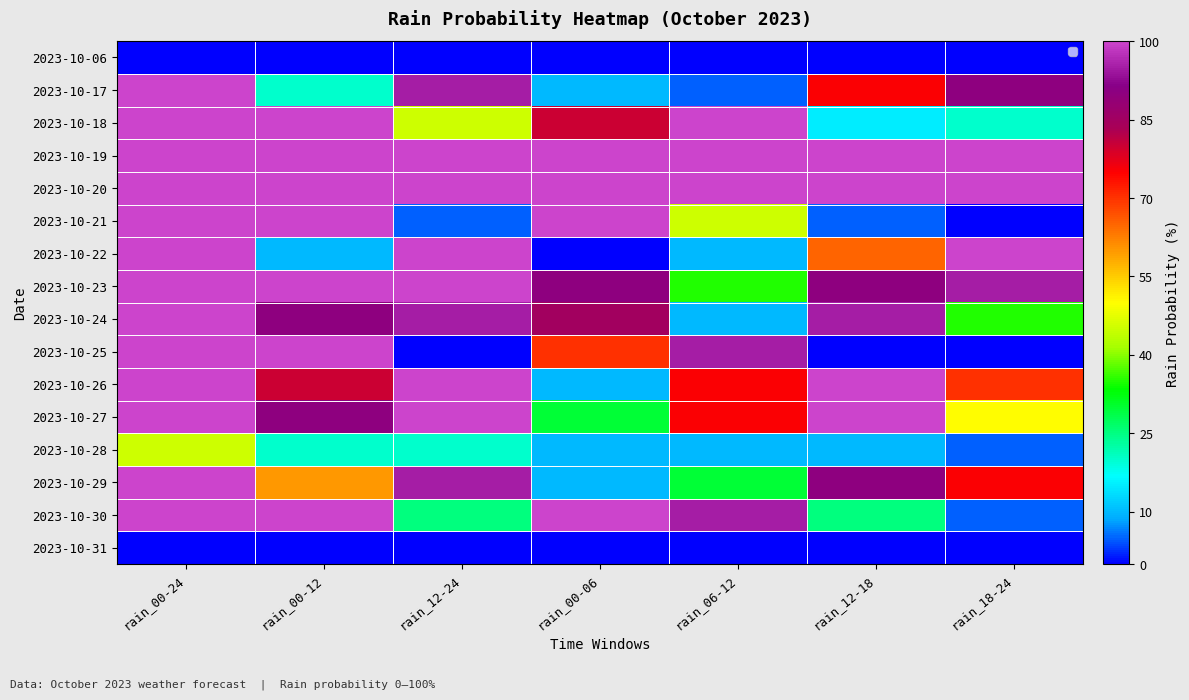

How many series are shown in this chart?

16